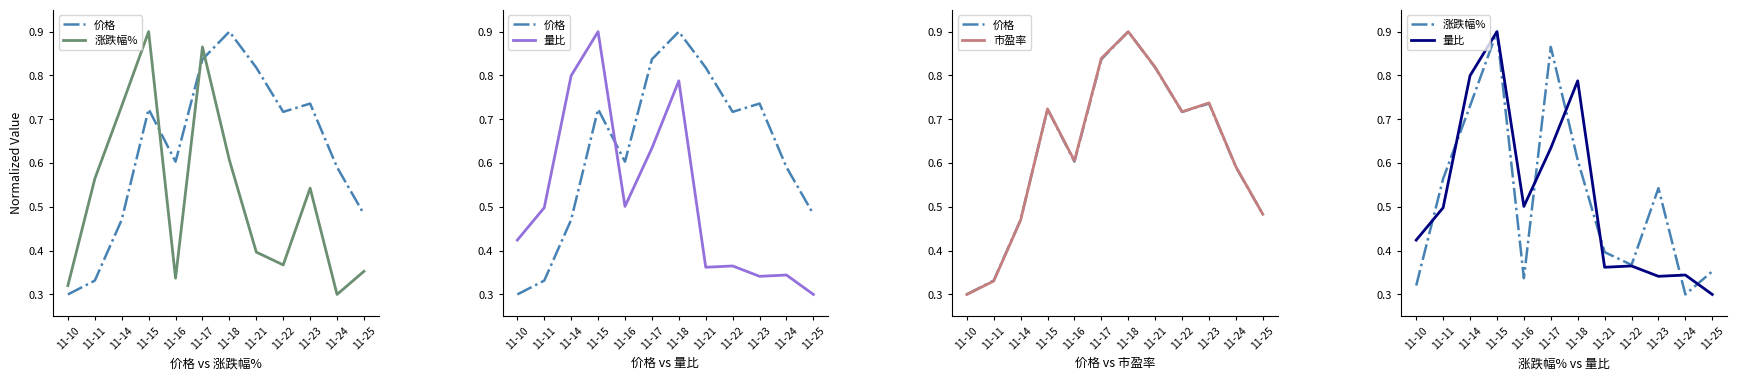

How many lines are shown in the chart?

4